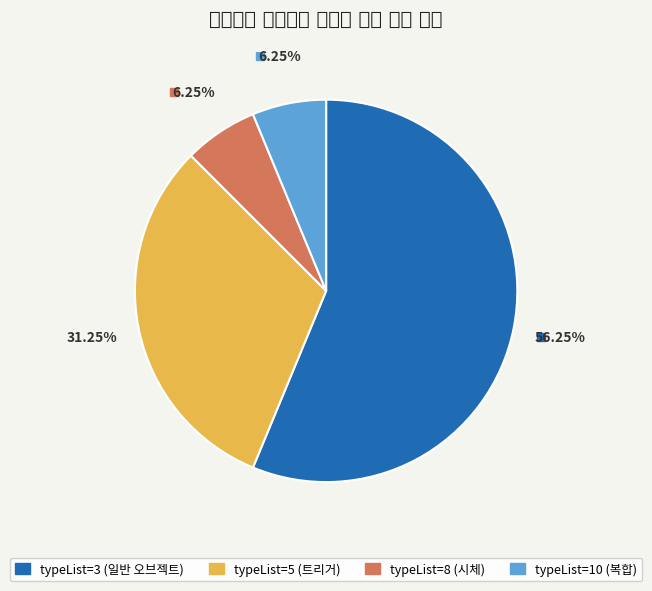

Does any single category account for the majority?

Yes